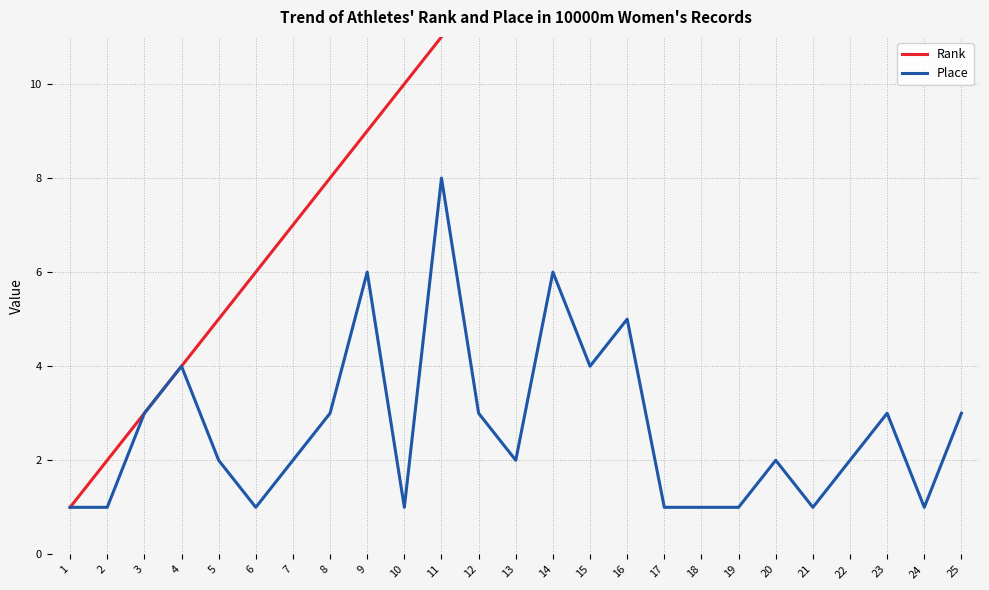

How many lines are shown in the chart?

2